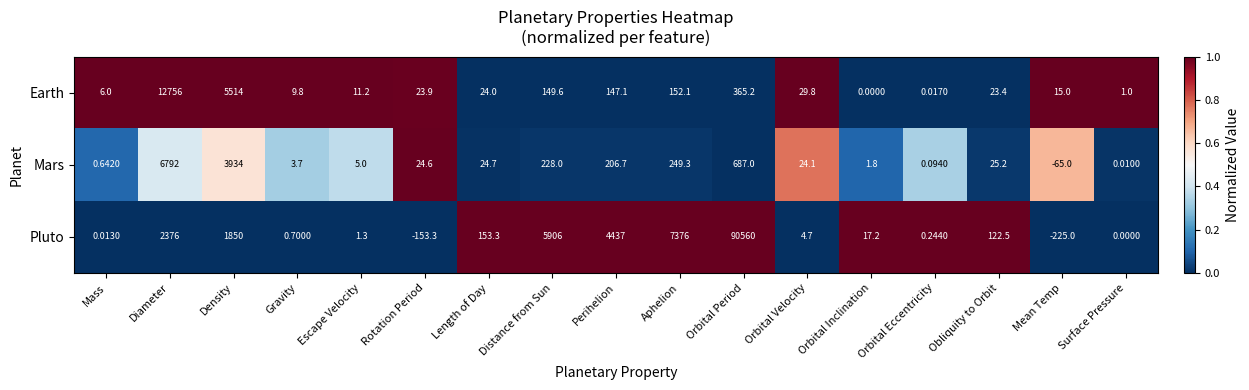

What is the spread (max minus min) of values at Obliquity to Orbit?

99.1